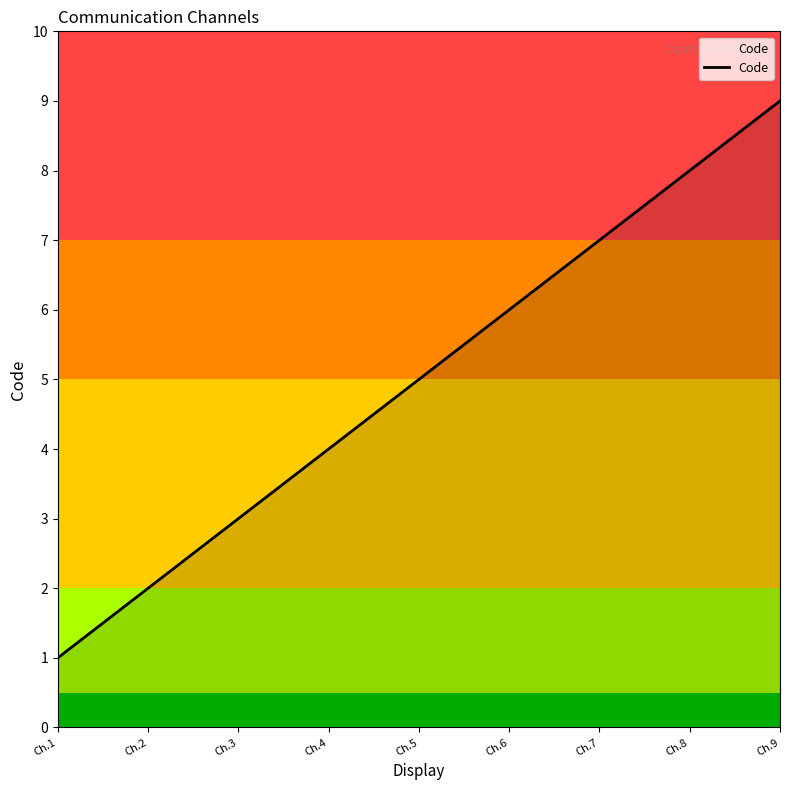

List the labels in order of value, largest first.

Ch.9, Ch.8, Ch.7, Ch.6, Ch.5, Ch.4, Ch.3, Ch.2, Ch.1